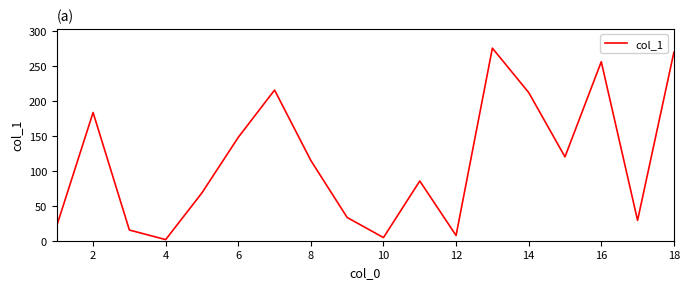

What is the difference between the maximum and minimum values?

273.7